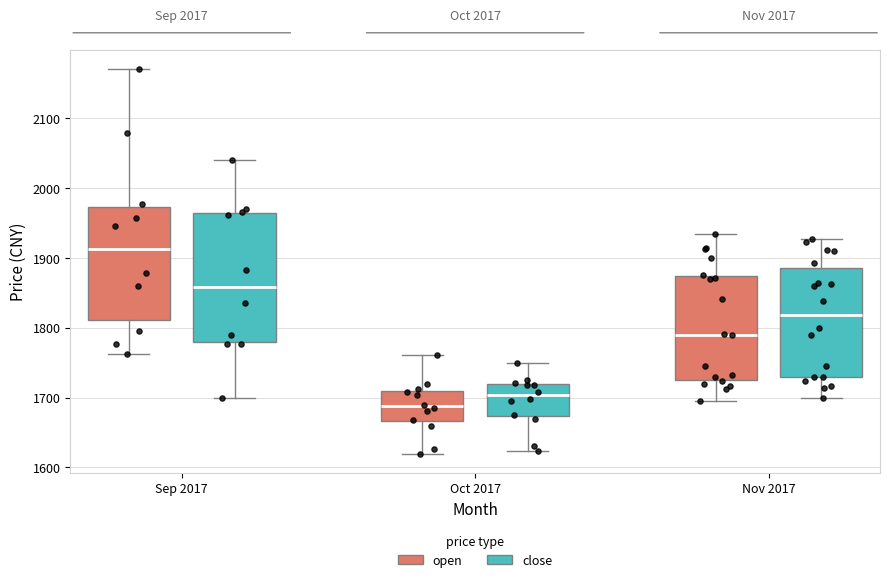

Comparing the boxes themselves (not the whiskers), which one is the tallest?

Sep 2017 (close)